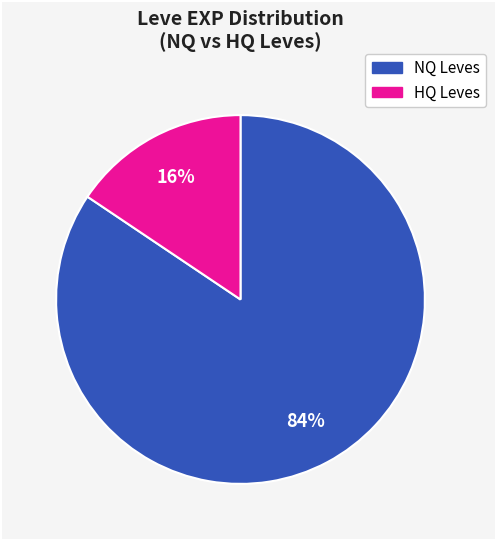

To the nearest percent, what is the average slice percentage?

50%